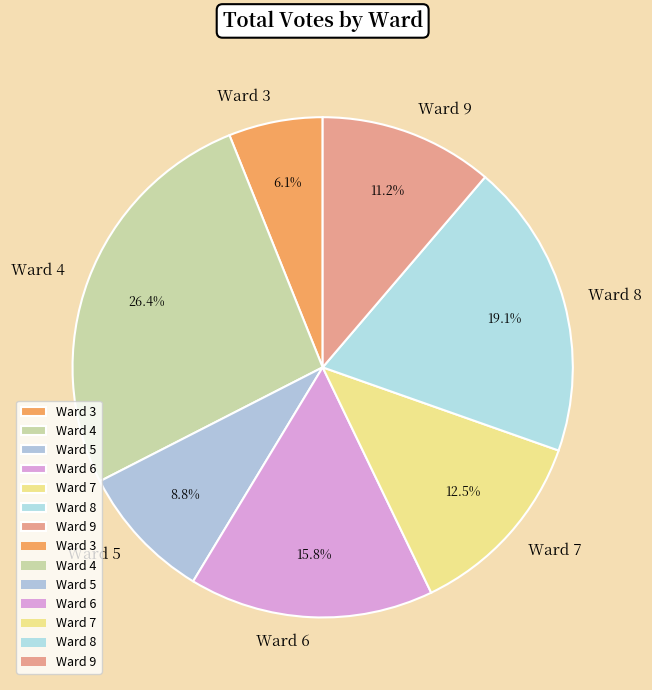

What is the ratio of the value at Ward 3 to the value at Ward 7?

0.5